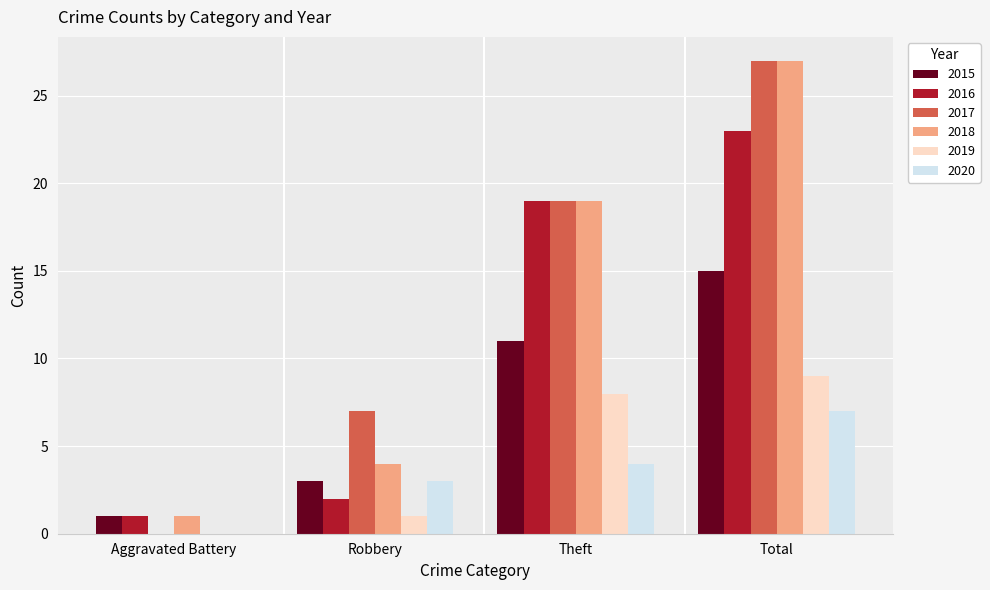

Reading left to right, extract all data points from this chart.

2015: Aggravated Battery=1	Robbery=3	Theft=11	Total=15
2016: Aggravated Battery=1	Robbery=2	Theft=19	Total=23
2017: Aggravated Battery=0	Robbery=7	Theft=19	Total=27
2018: Aggravated Battery=1	Robbery=4	Theft=19	Total=27
2019: Aggravated Battery=0	Robbery=1	Theft=8	Total=9
2020: Aggravated Battery=0	Robbery=3	Theft=4	Total=7